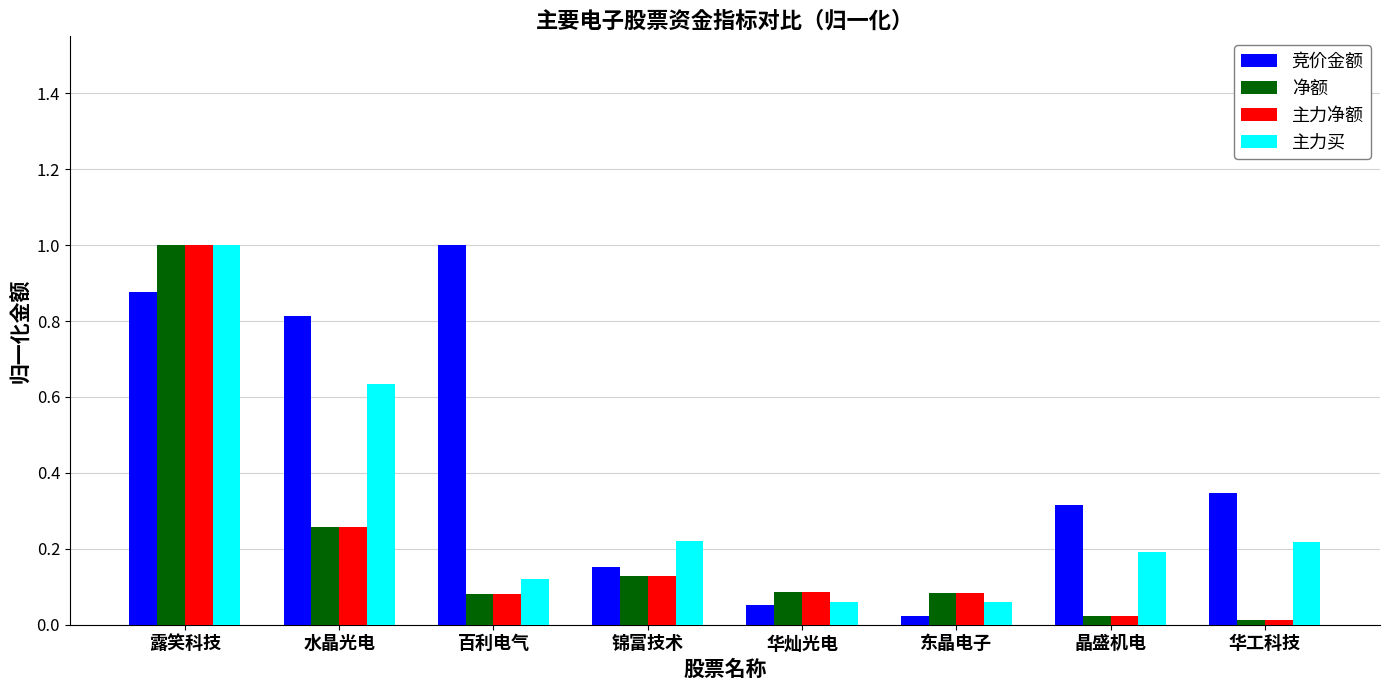

What are all the series names shown in the legend?

竞价金额, 净额, 主力净额, 主力买